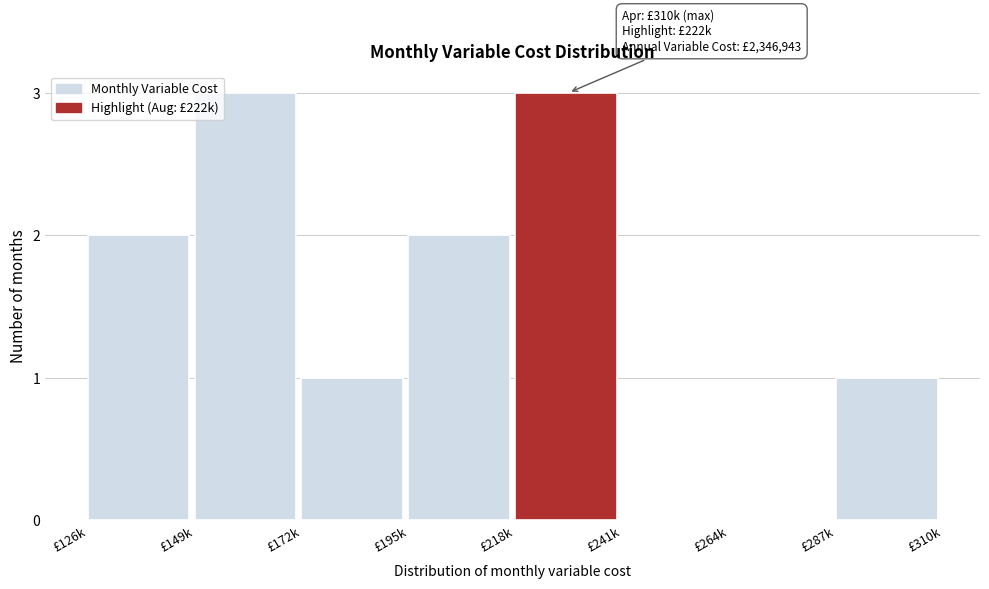

Reading left to right, list all the values displayed in this chart.

£126k=2	£149k=3	£172k=1	£195k=2	£218k=3	£241k=0	£264k=0	£287k=1